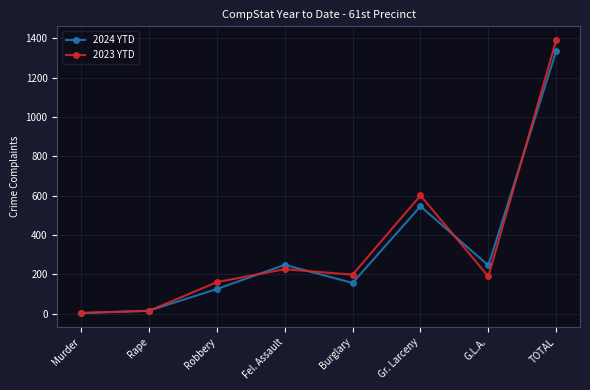

At how many categories does at least one series exceed 1314?

1